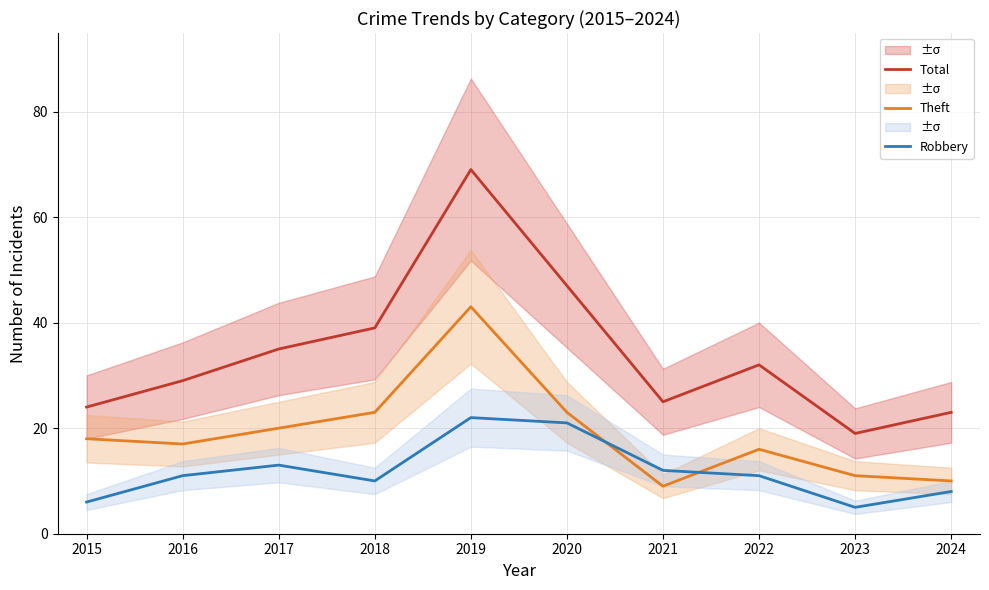

What are all the series names shown in the legend?

Total, Theft, Robbery